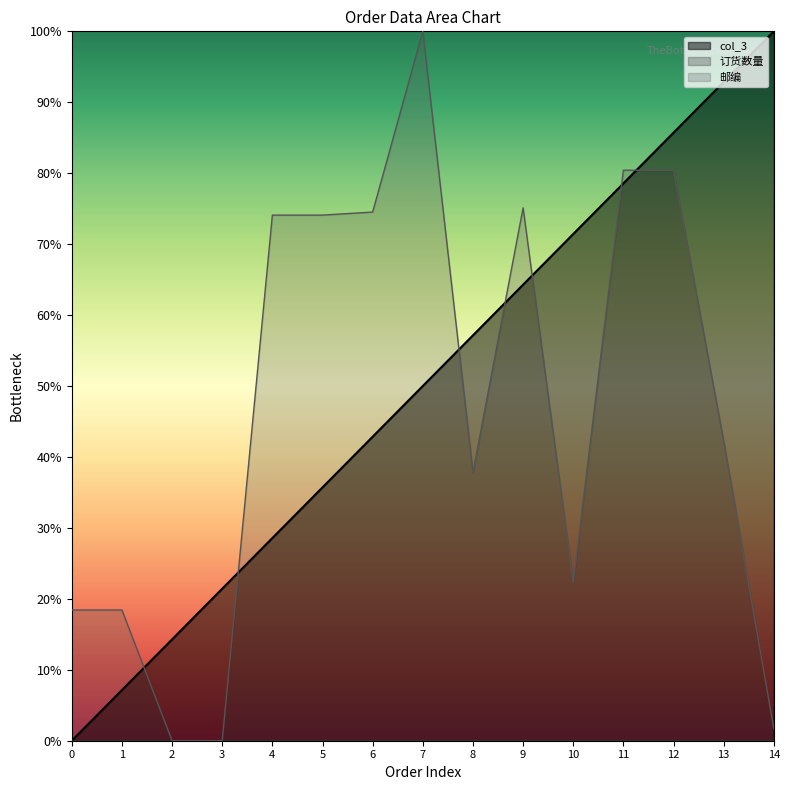

What is the value of the 邮编 point at the 5th from the left?

74.1